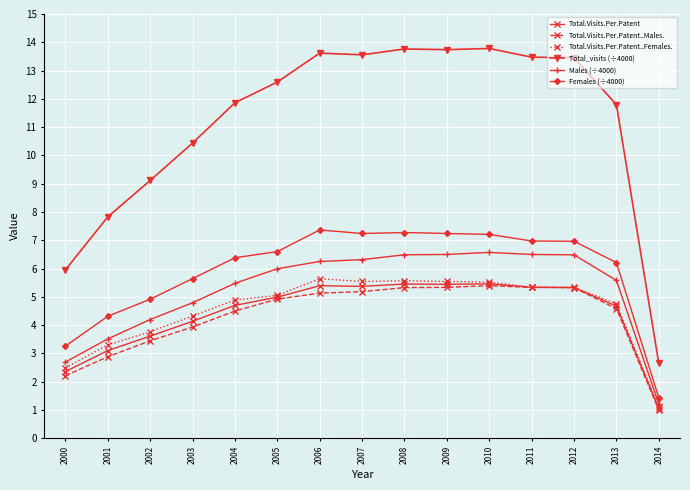

True or false: Total_visits (÷4000) and Total.Visits.Per.Patent intersect in this chart.

False